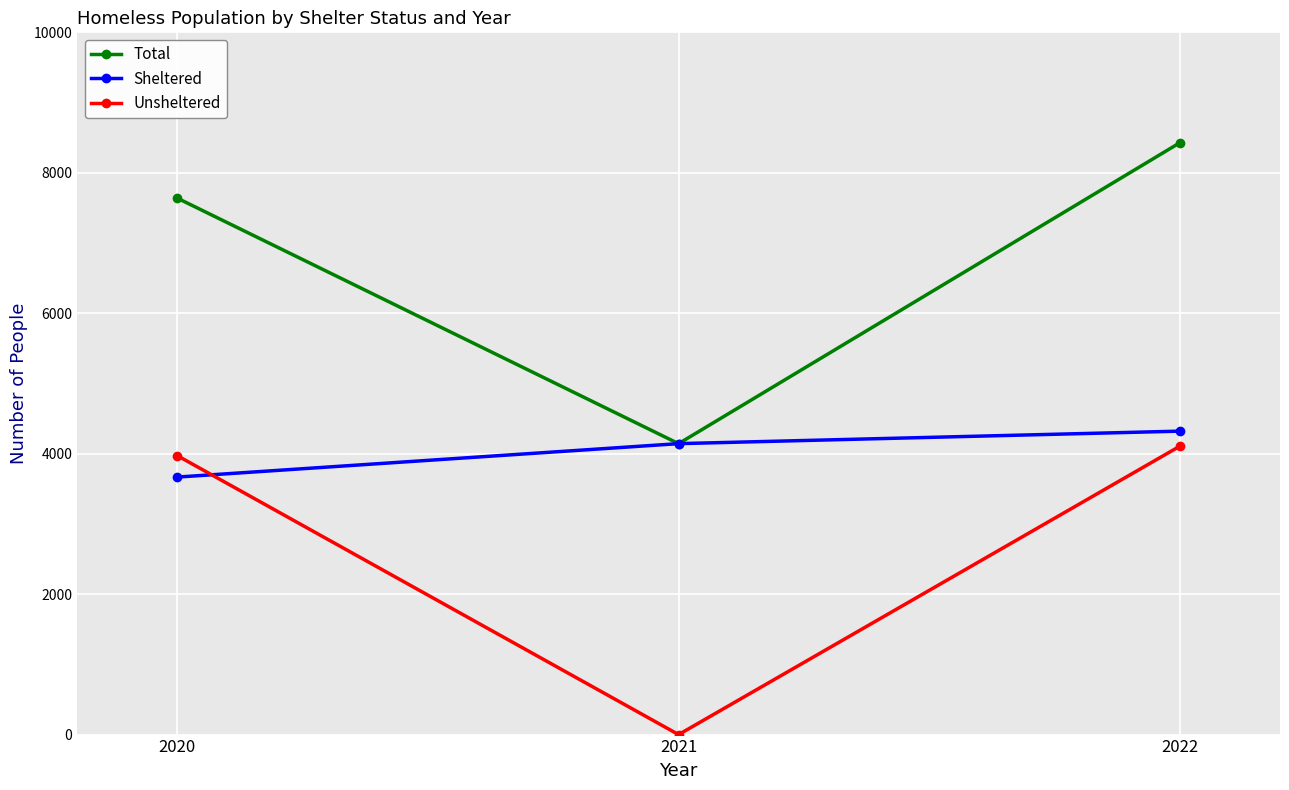

What is the value of the Sheltered point at the 1st from the left?

3667